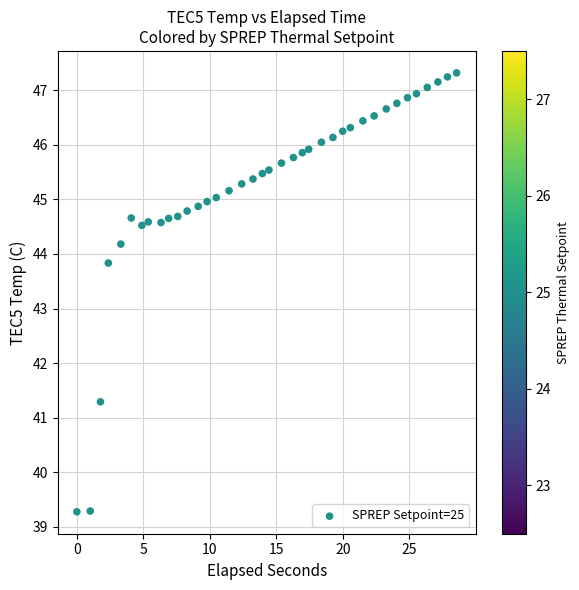

What Y value in the scatter plot is closest to 43?

43.8